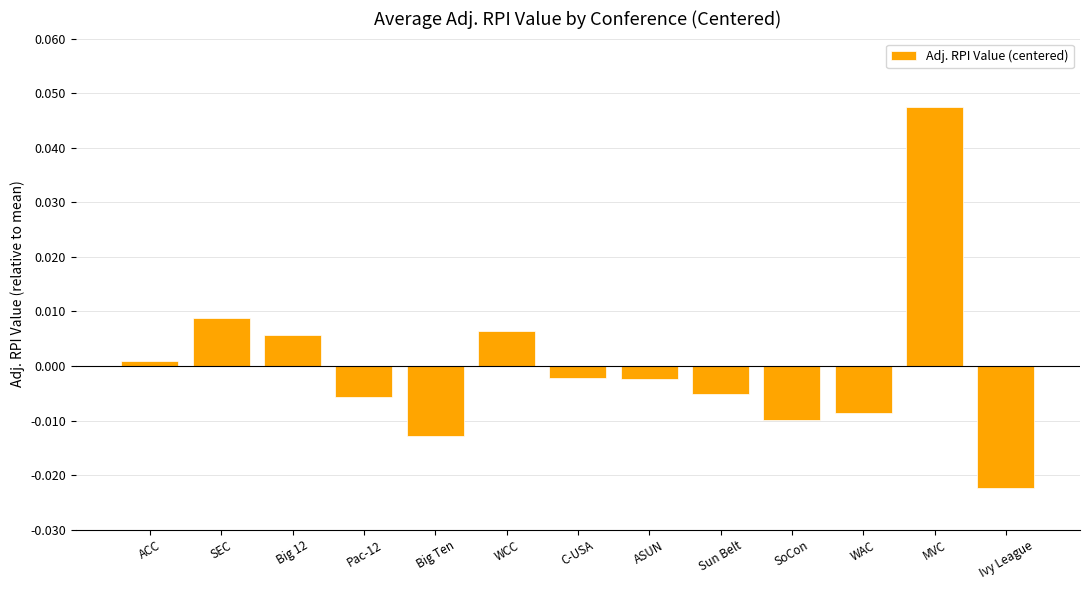

Which category has the lowest value across all series?

Ivy League